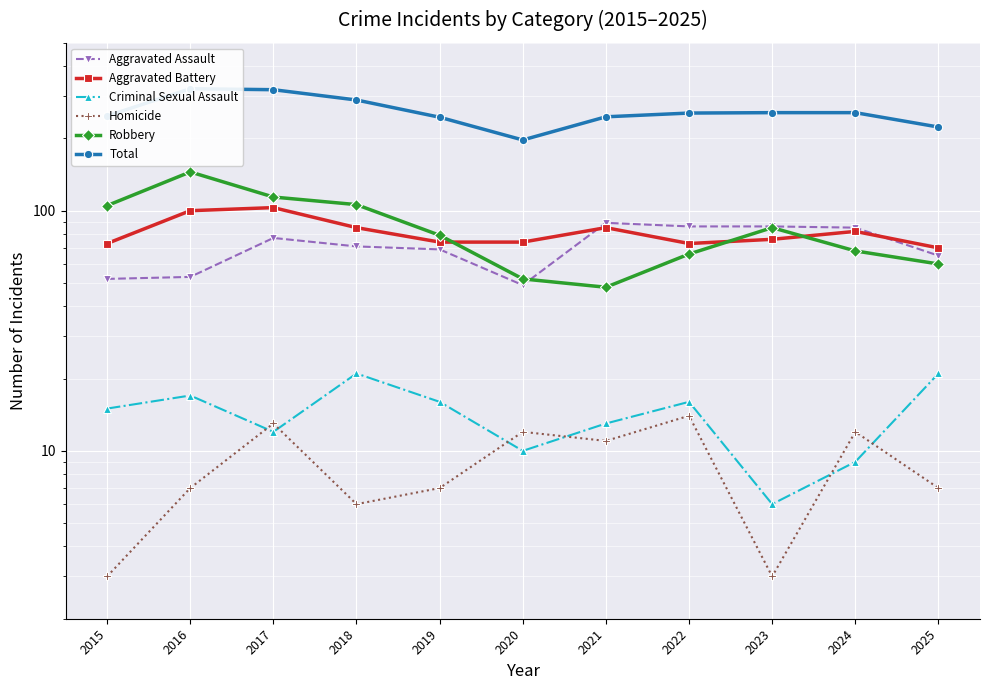

What is the value of the Aggravated Assault point at the 11th from the left?

65